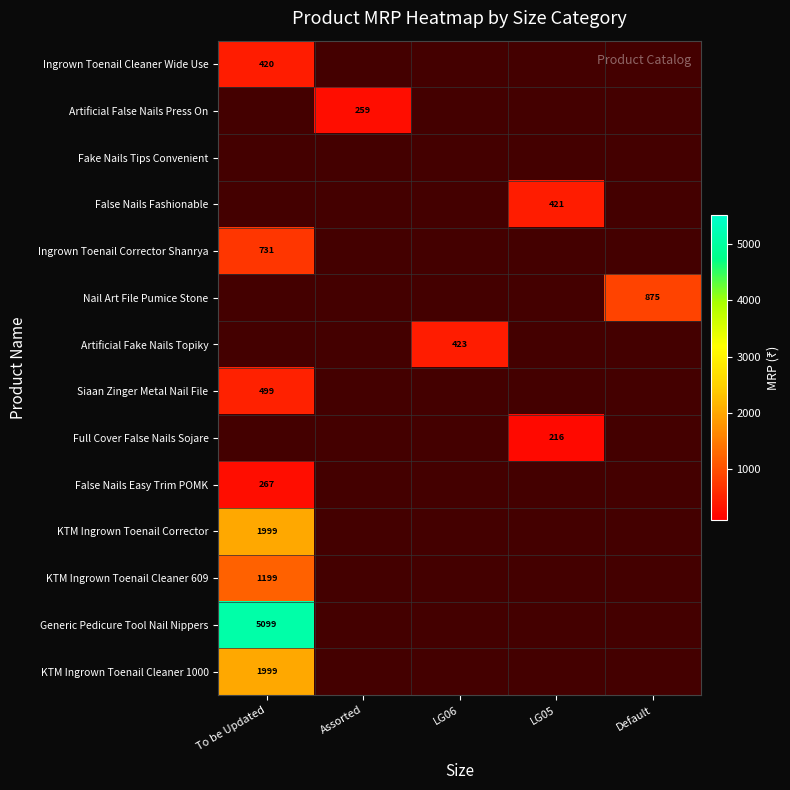

Between Assorted and LG06, which is larger?

LG06